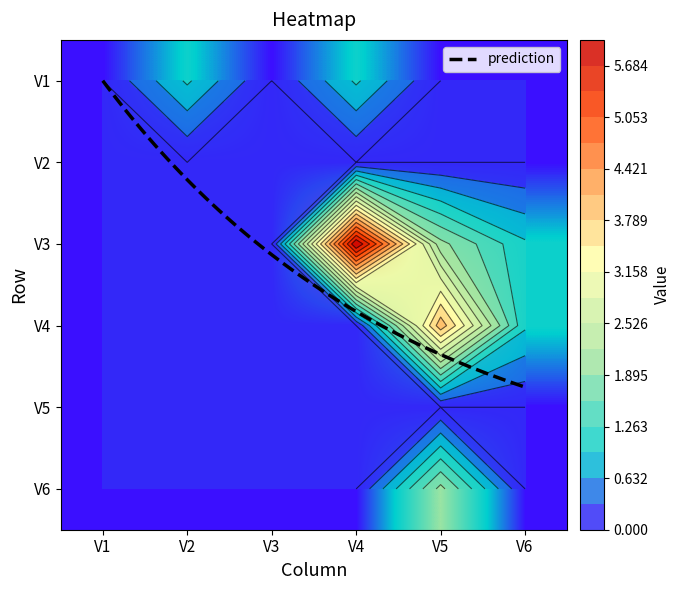

Which series changed the most between V3 and V4?

V3